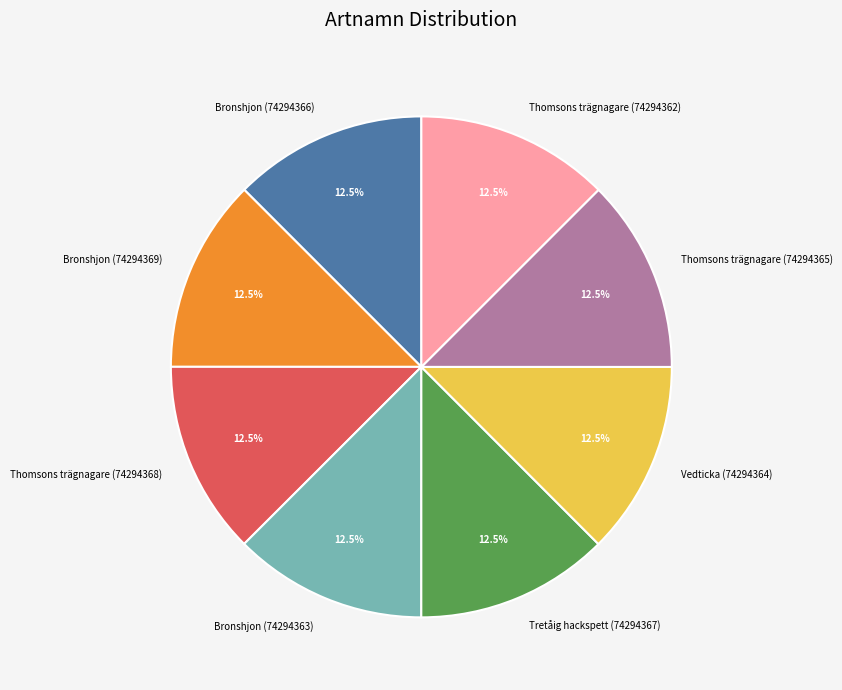

Is there any slice that represents more than half of the pie?

No